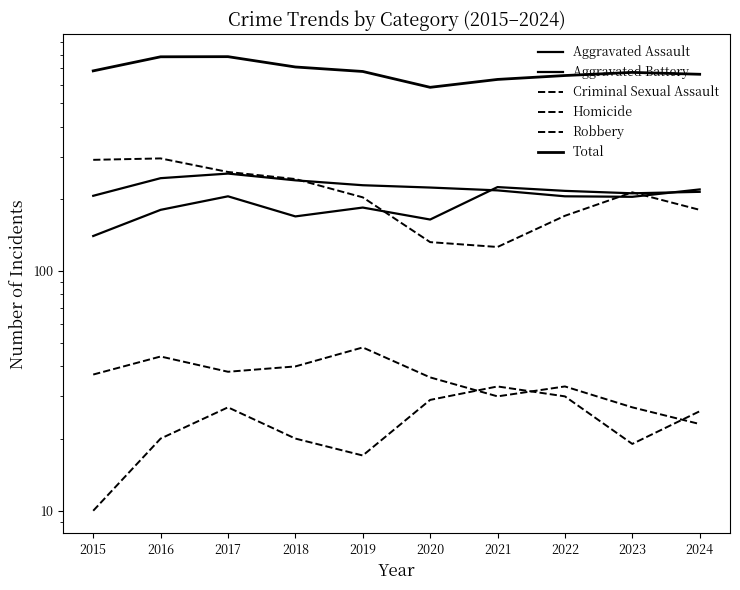

Which series has the widest spread of values?

Total